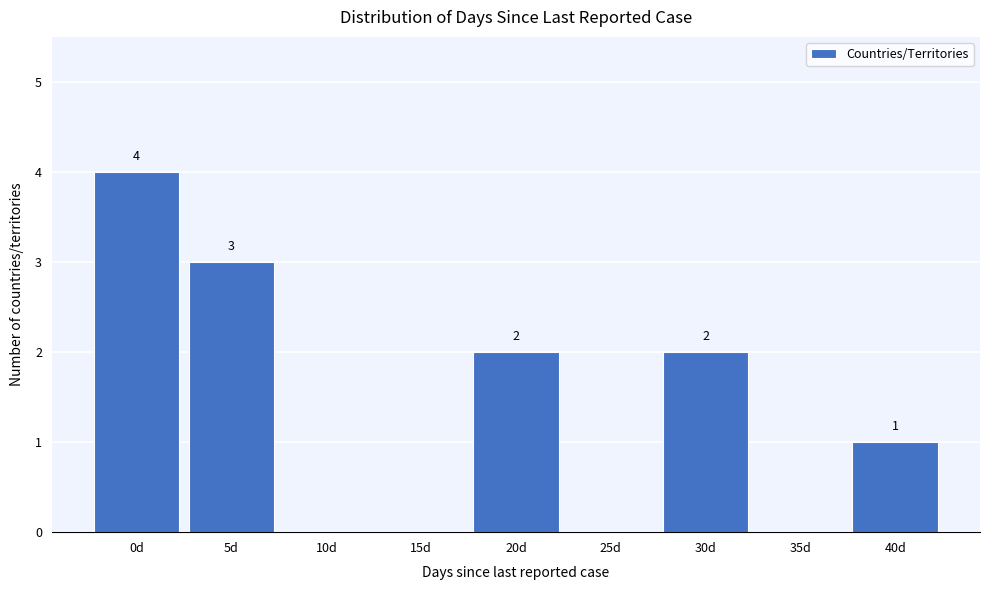

Reading right to left, what are all the values shown in this chart?

40d=1	35d=0	30d=2	25d=0	20d=2	15d=0	10d=0	5d=3	0d=4